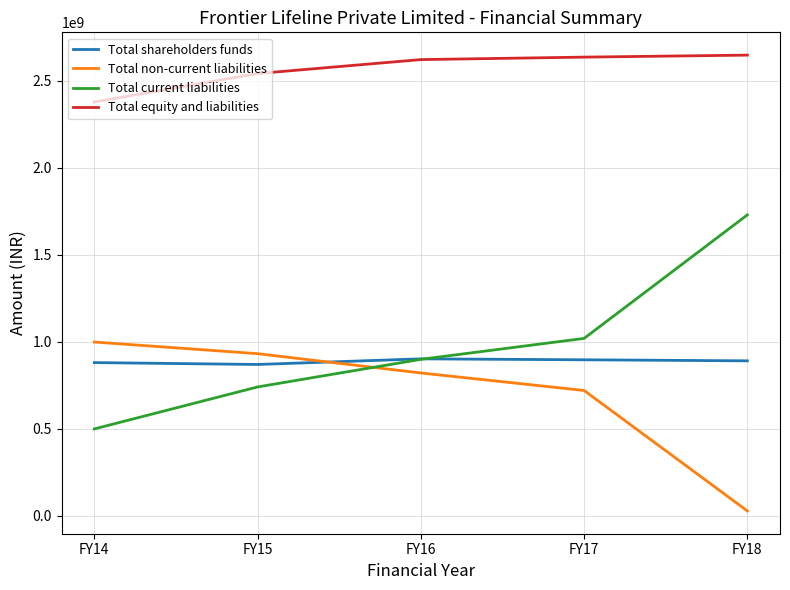

At which label is Total equity and liabilities closest to 2512663614?

FY15